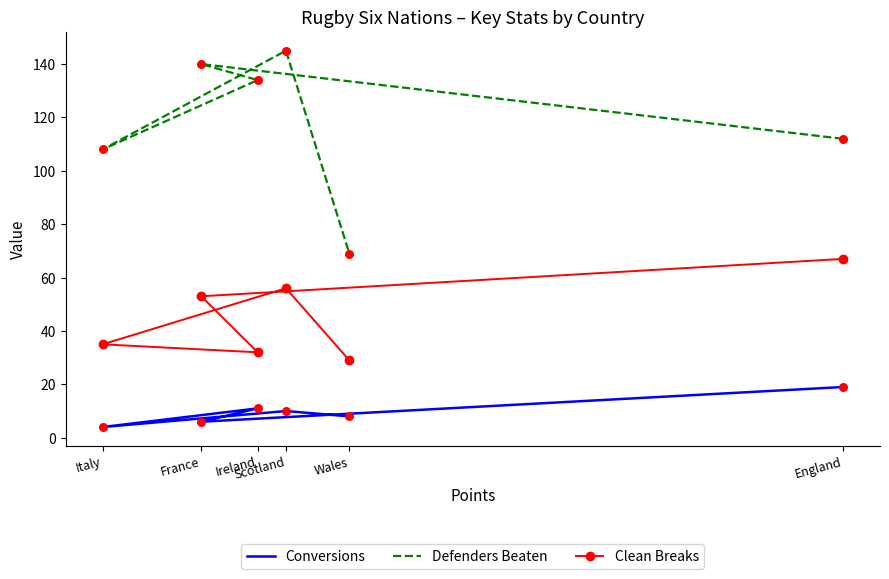

What is the total value across all series at France?

199